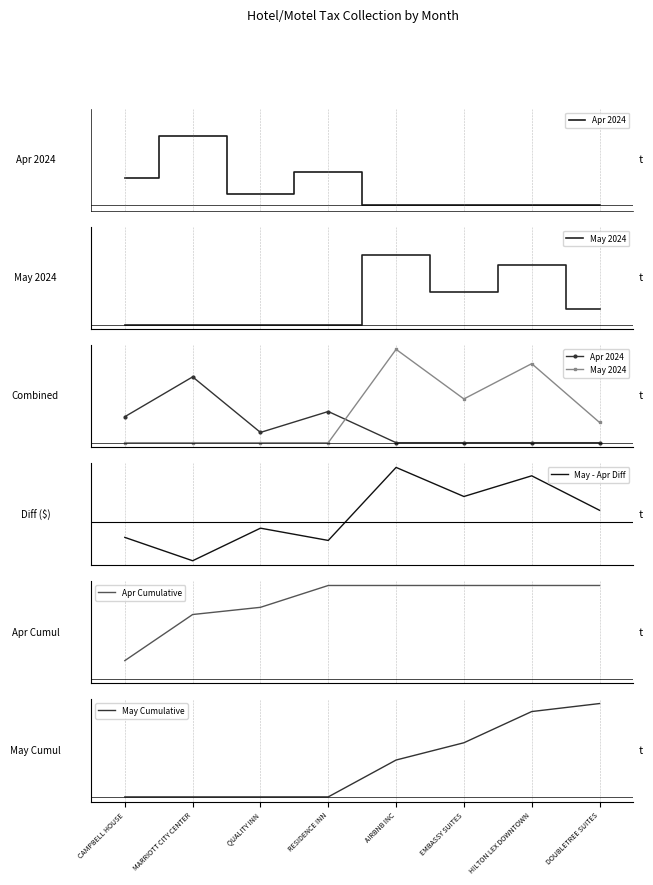

What is the label of the 1st point from the right?

DOUBLETREE SUITES